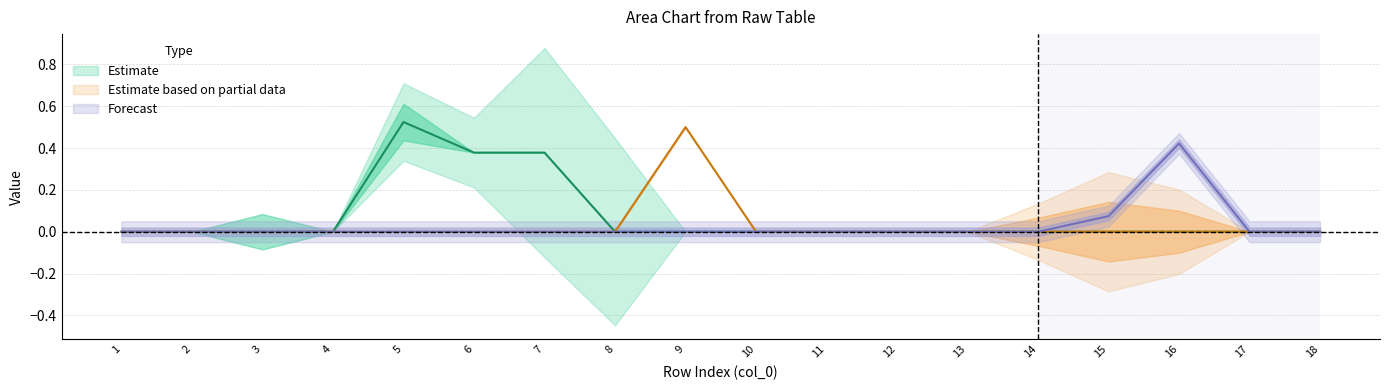

True or false: col_9 has more than 1 interior local peaks.

False